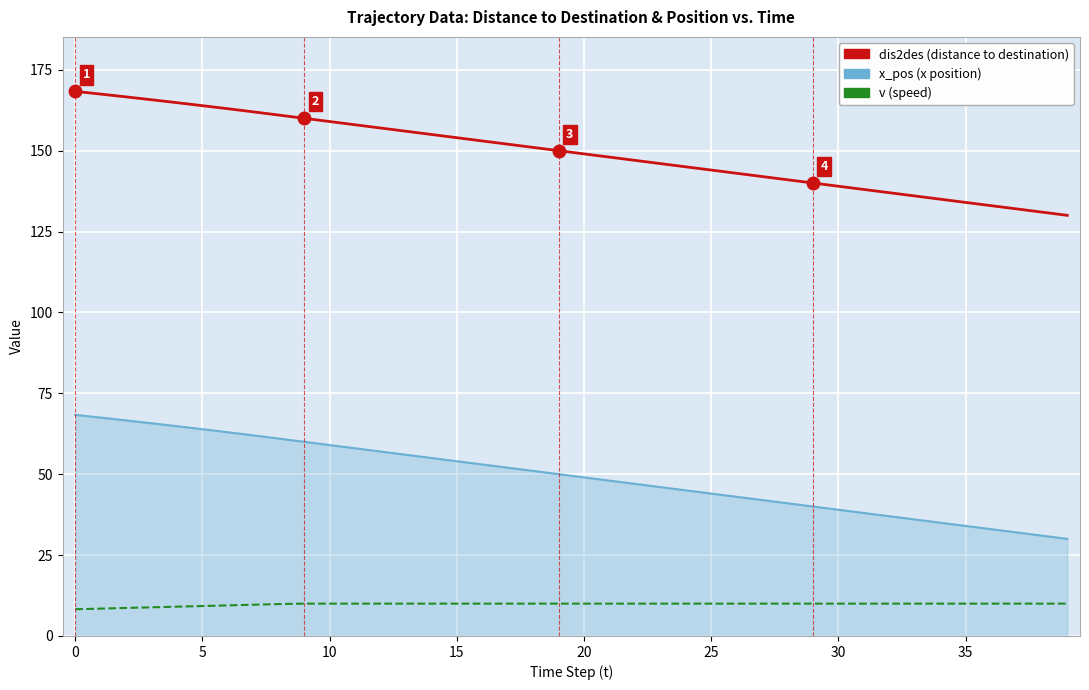

What is the minimum value shown in the chart?

8.3